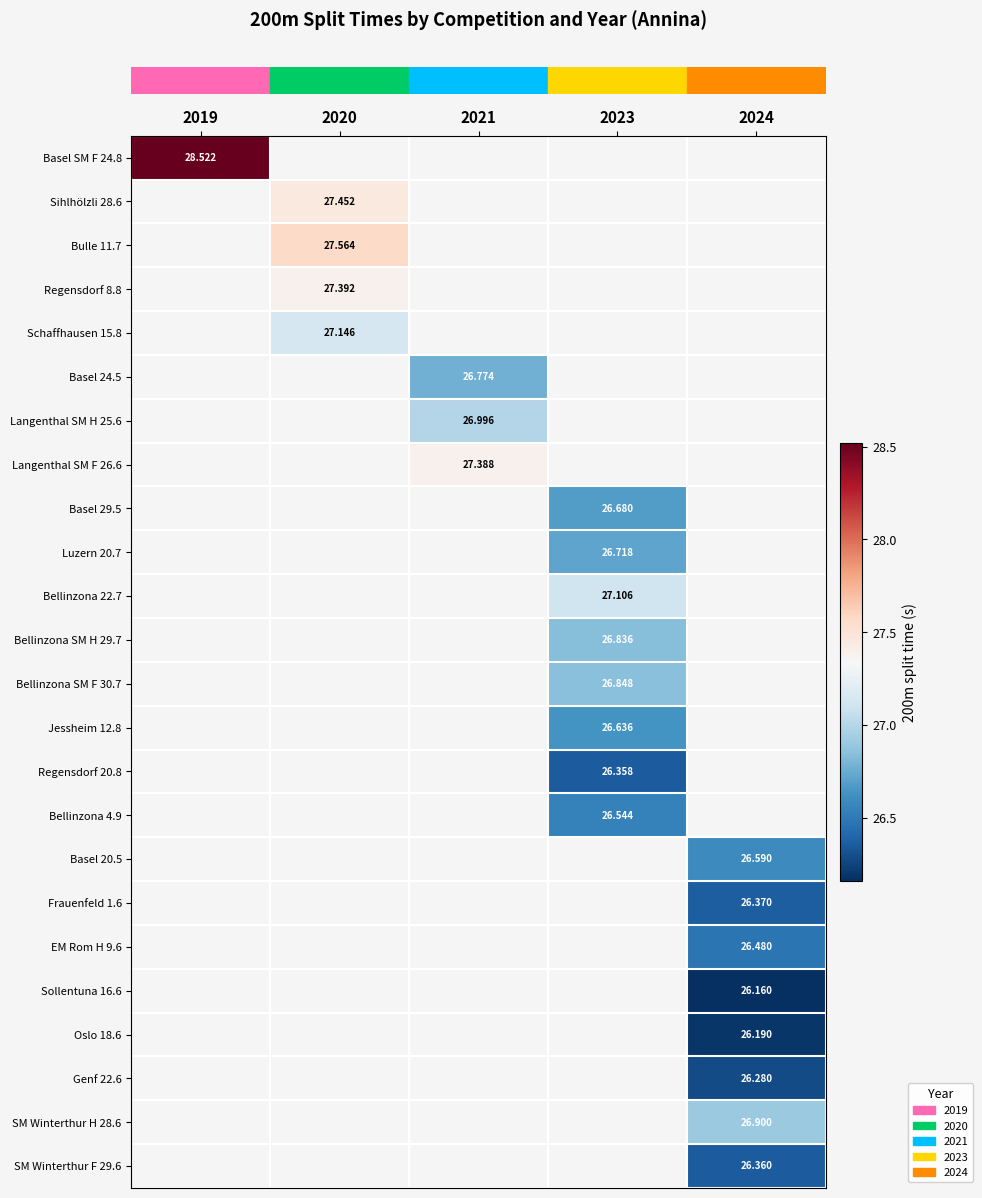

What is the minimum value shown in the chart?

26.2